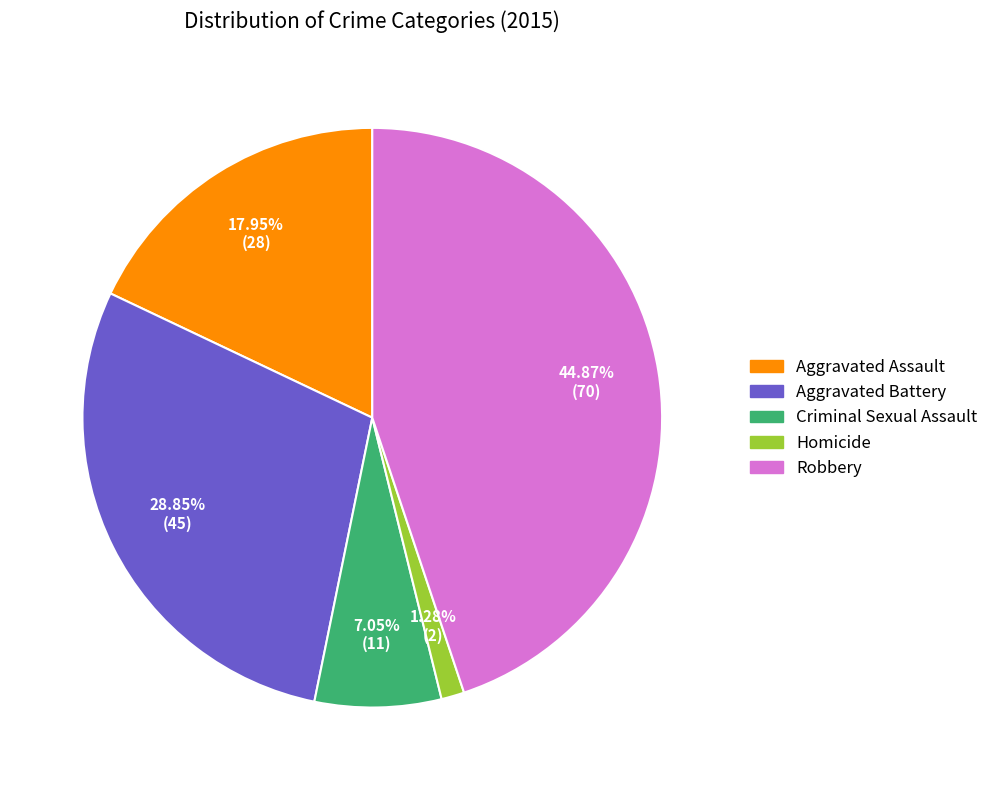

Does Aggravated Battery account for over 50% of the chart?

No